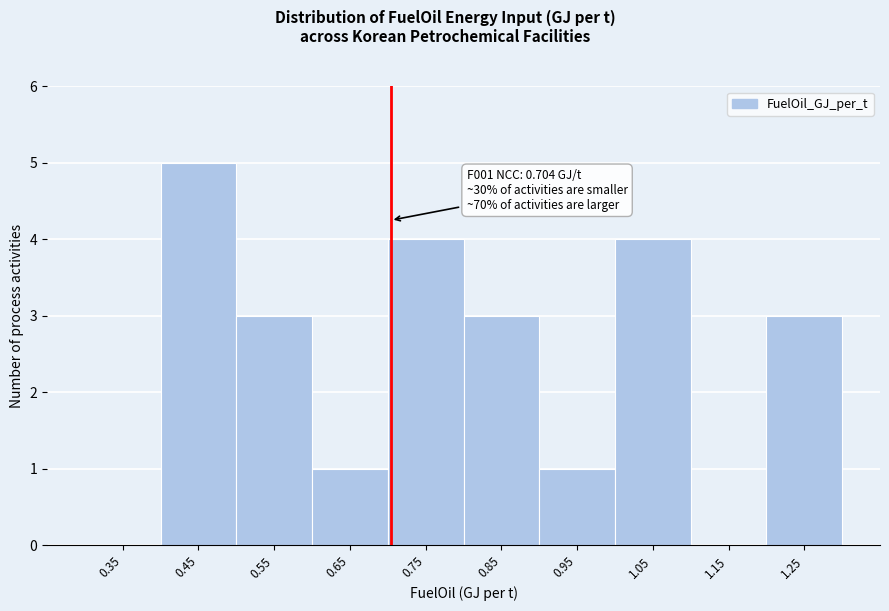

Which range on the x-axis has the tallest bar?

0.4 to 0.5